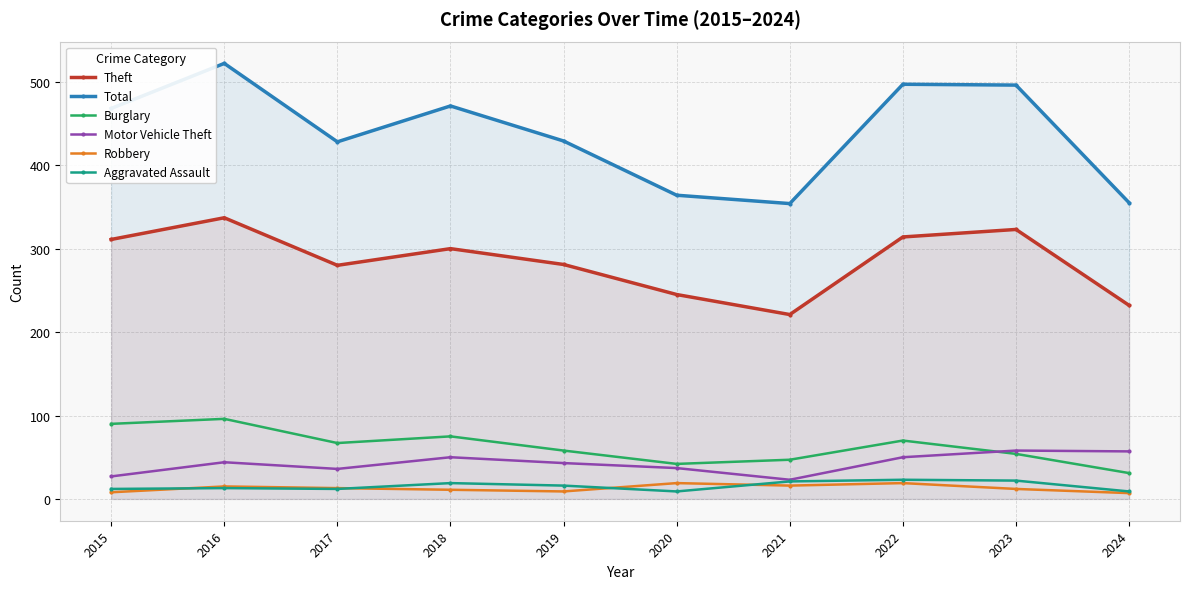

What is the sum of the Total values at 2021 and 2022?

851